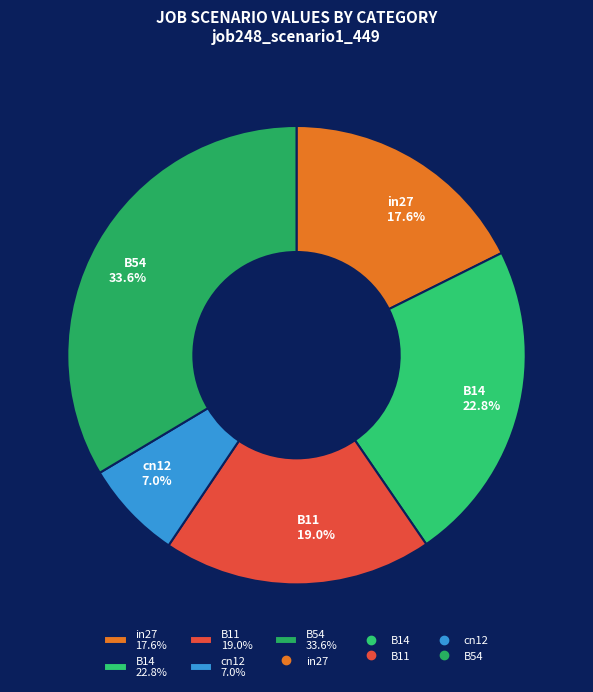

How many segments does this pie chart have?

5